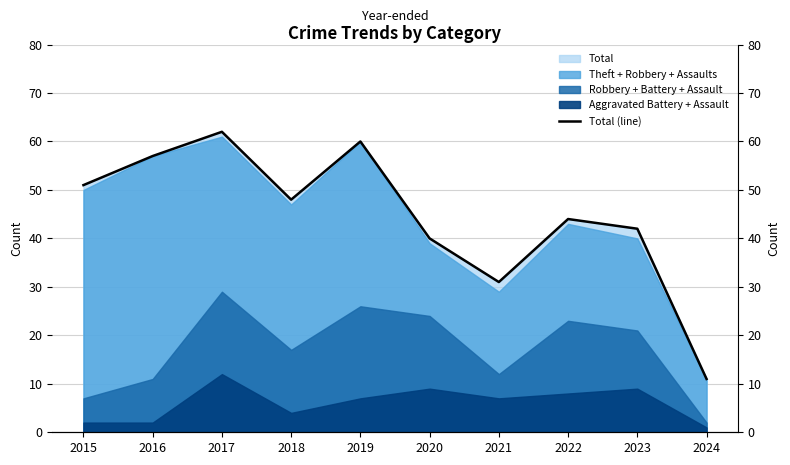

The value at 2019 is 60. True or false?

True